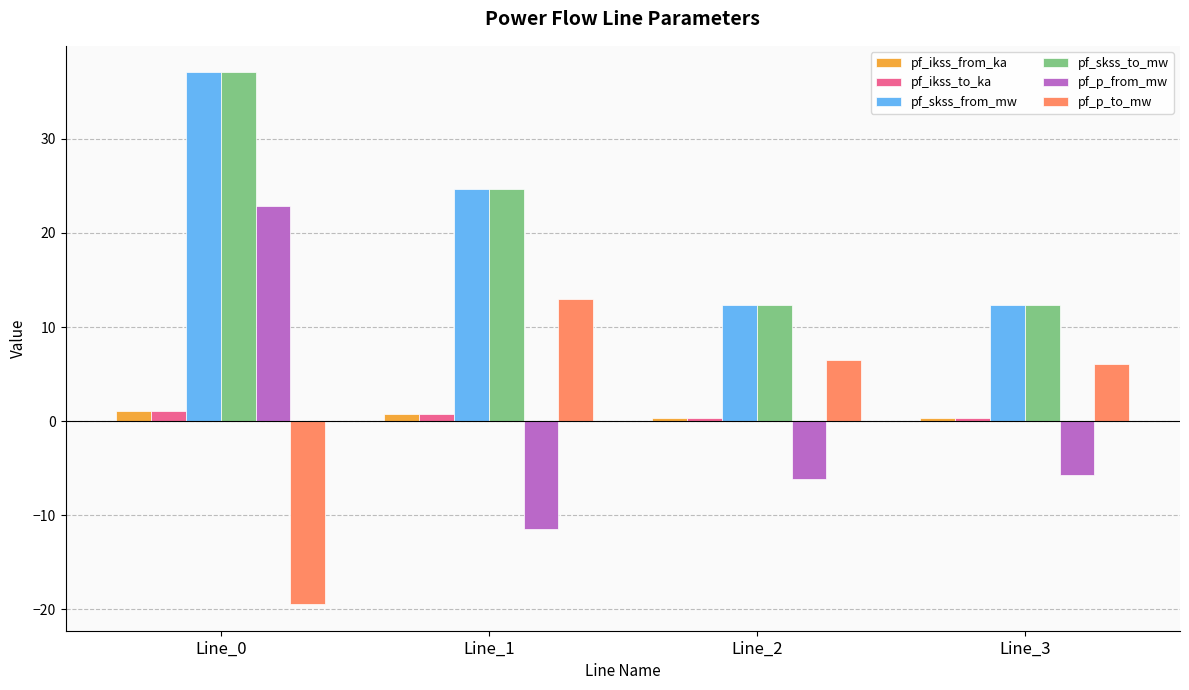

At which label does pf_skss_from_mw first exceed 24?

Line_0